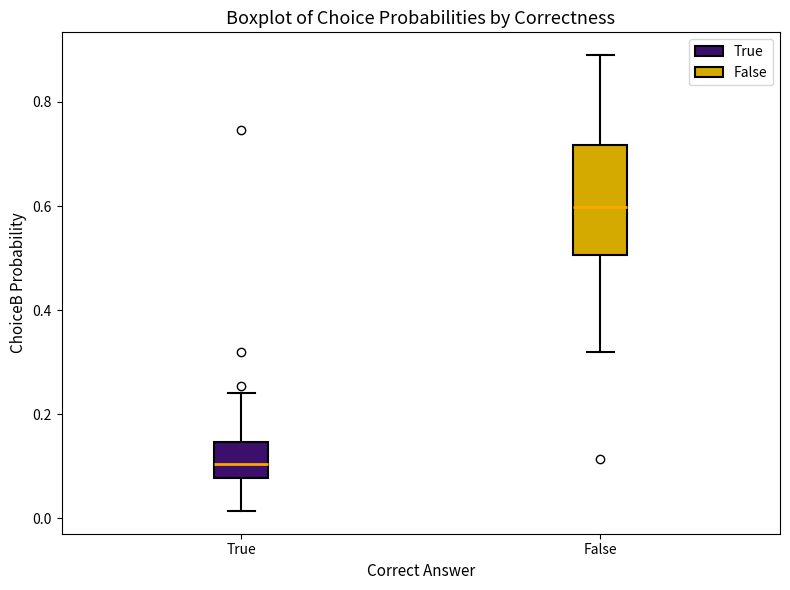

Where does the median line of the box for False sit on the y-axis? The values are not printed on the chart, so give them approximately, as read against the axis.

0.60